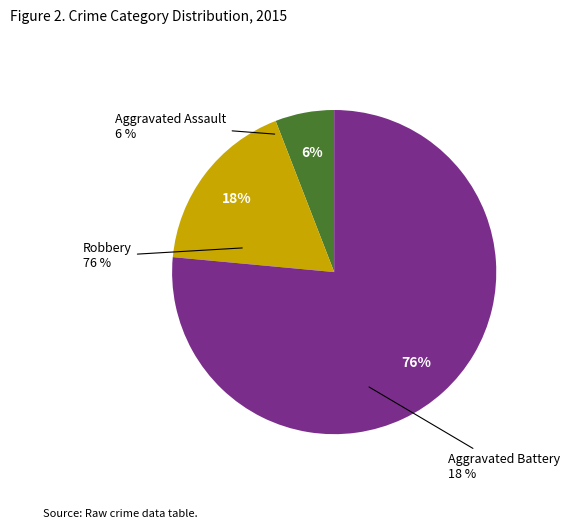

Rank the categories by value from highest to lowest.

Robbery, Aggravated Battery, Aggravated Assault